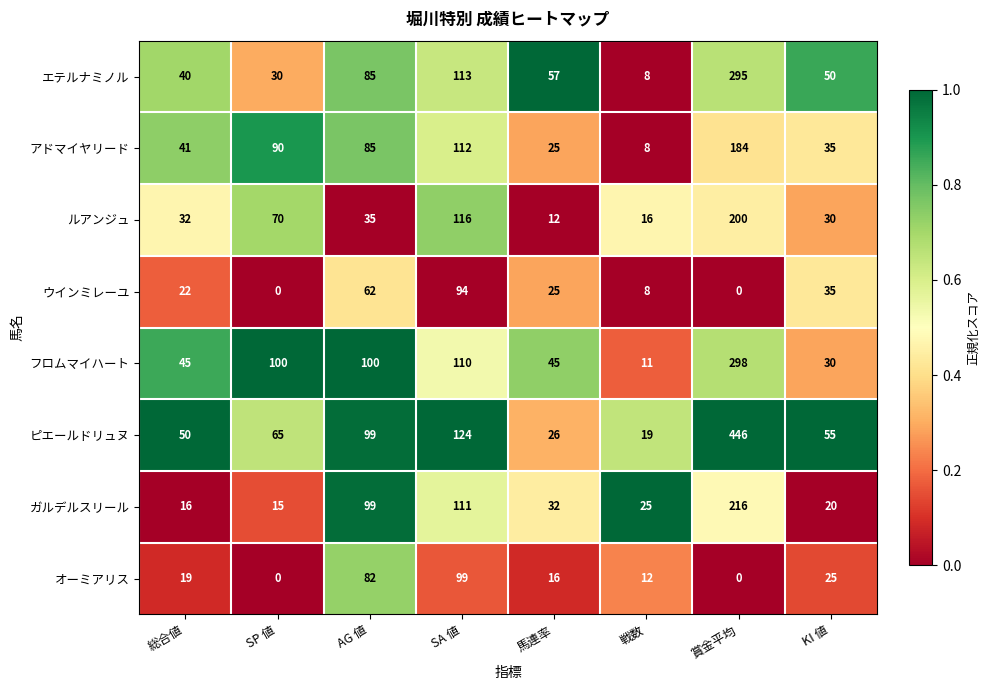

What is the total value across all series at SP 値?

370